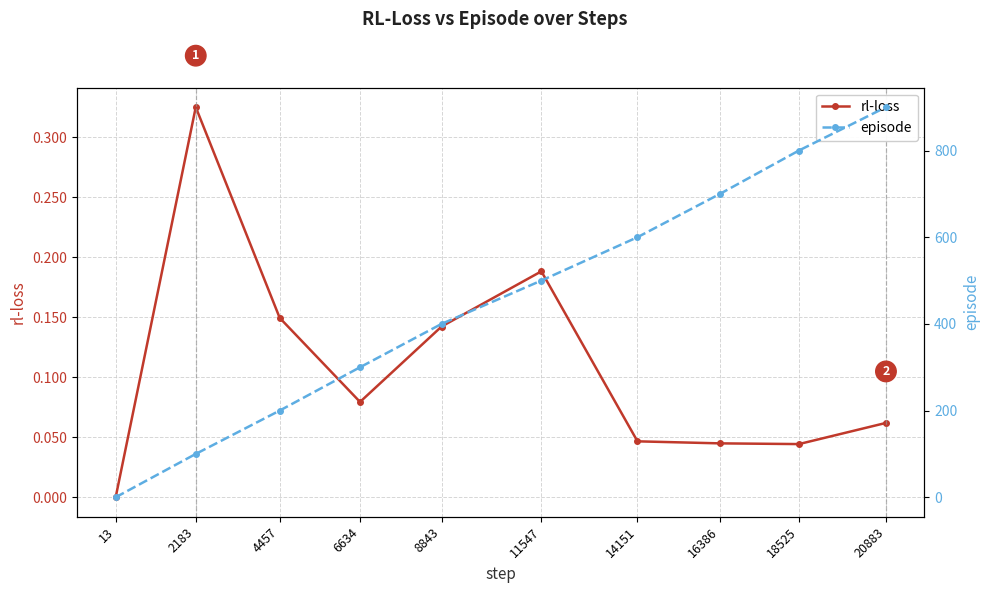

What are all the series names shown in the legend?

rl-loss, episode